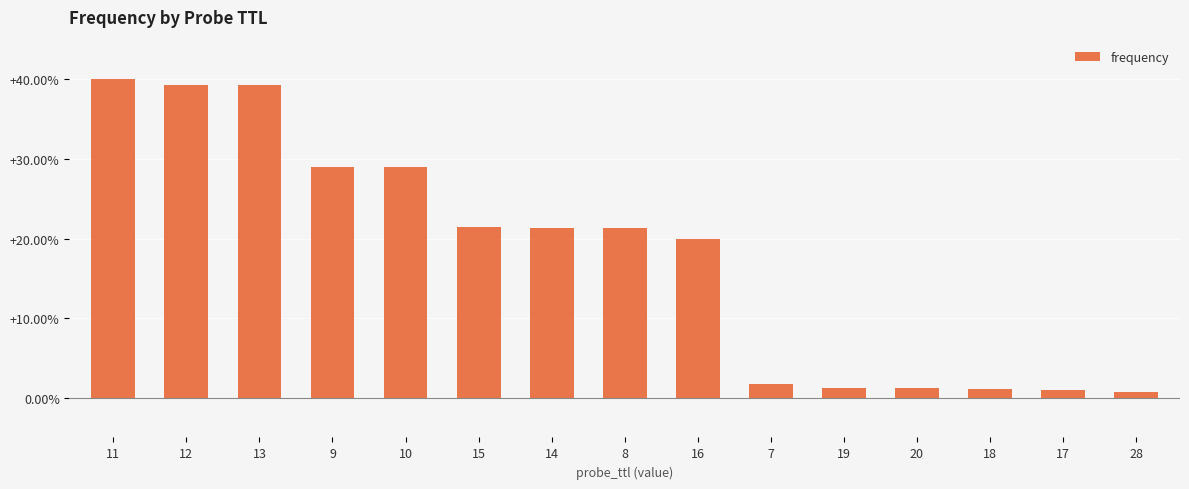

At which label does the data first exceed 21?

11